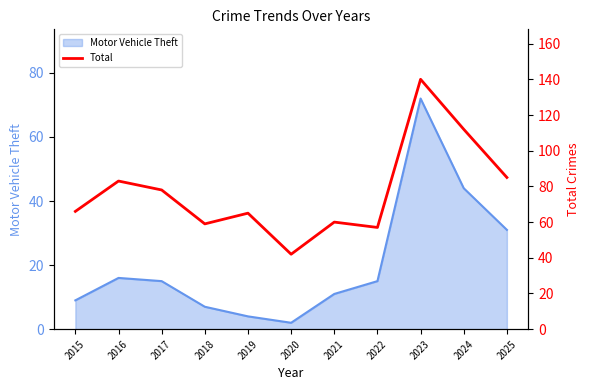

What is the greatest value displayed?

140